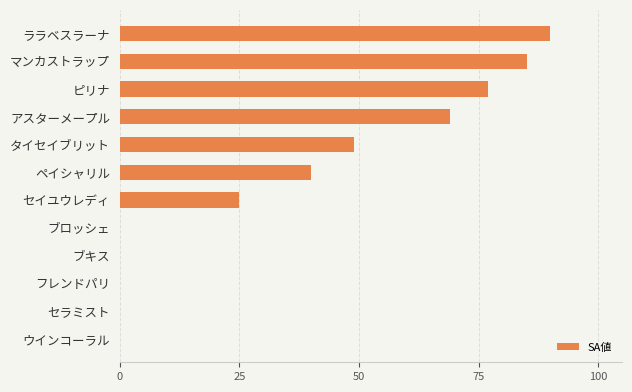

At which category does the chart reach its peak across all series?

ララベスラーナ